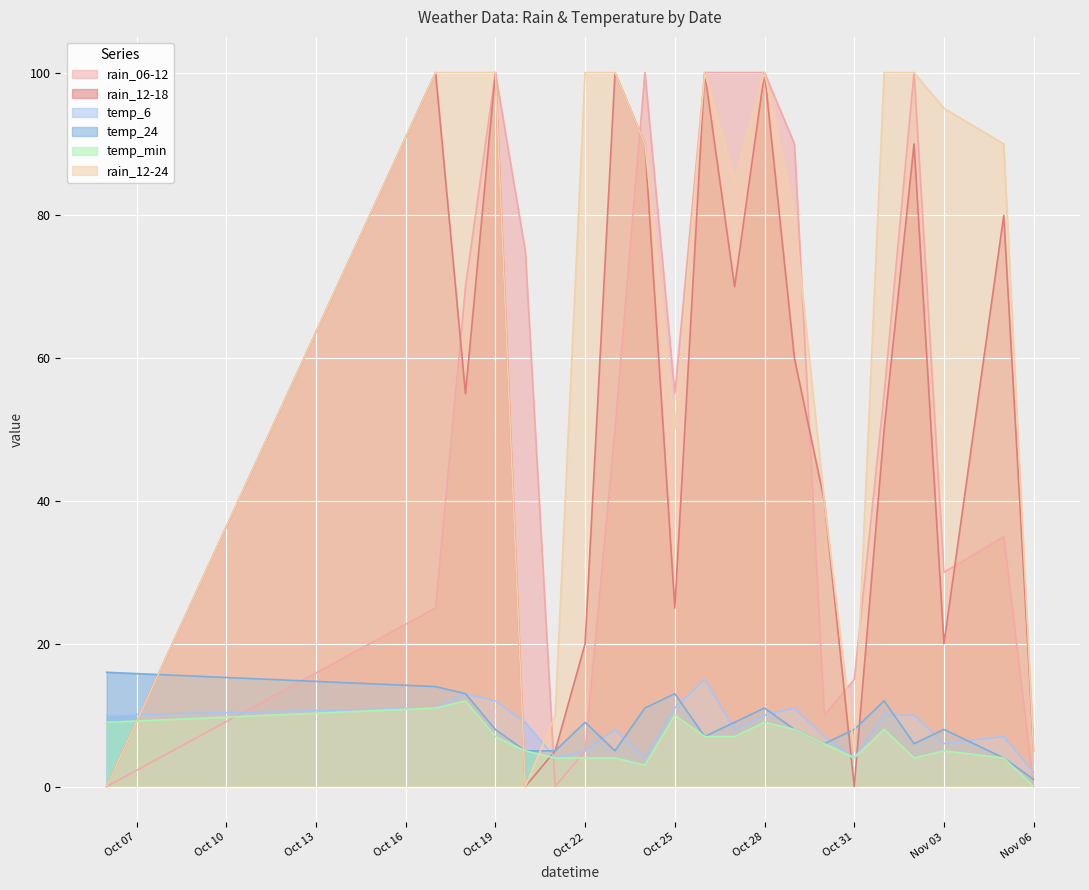

Which series has the largest total across all categories?

rain_12-24